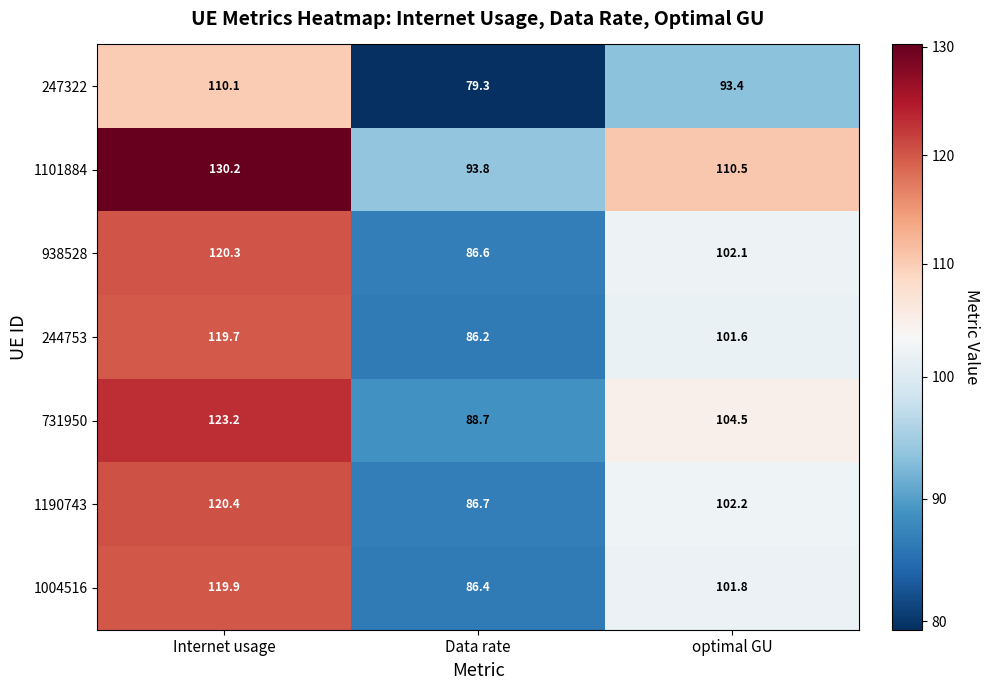

Reading left to right, extract all data points from this chart.

247322: Internet usage=110.1	Data rate=79.3	optimal GU=93.4
1101884: Internet usage=130.2	Data rate=93.8	optimal GU=110.5
938528: Internet usage=120.3	Data rate=86.6	optimal GU=102.1
244753: Internet usage=119.7	Data rate=86.2	optimal GU=101.6
731950: Internet usage=123.2	Data rate=88.7	optimal GU=104.5
1190743: Internet usage=120.4	Data rate=86.7	optimal GU=102.2
1004516: Internet usage=119.9	Data rate=86.4	optimal GU=101.8